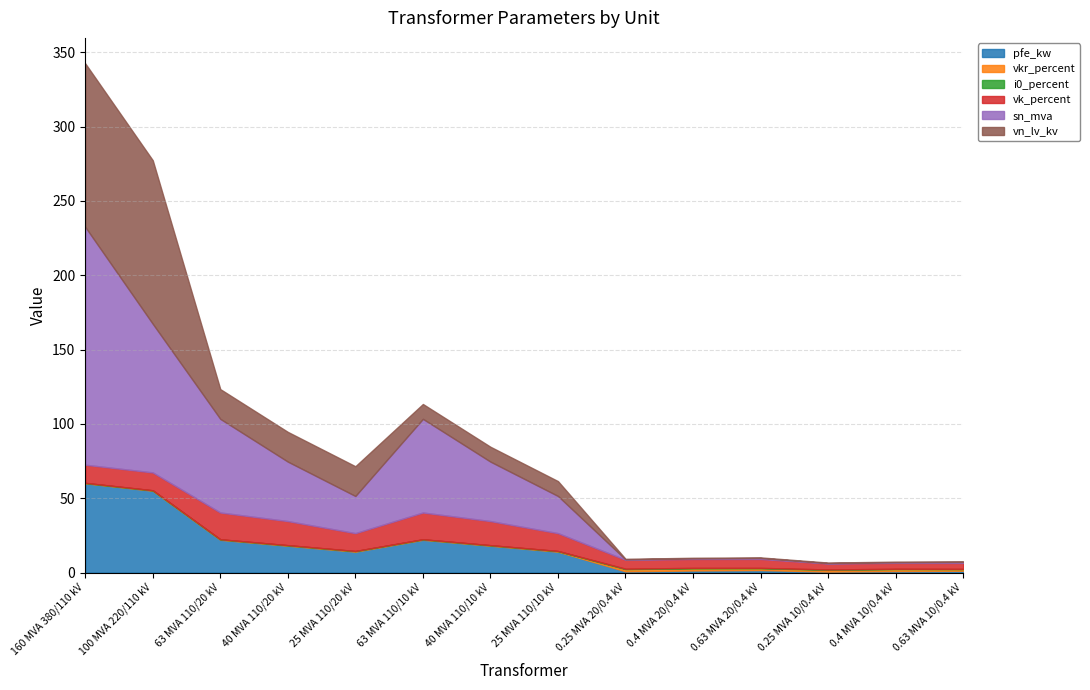

Between 40 MVA 110/20 kV and 0.4 MVA 10/0.4 kV, which series saw the biggest shift?

sn_mva